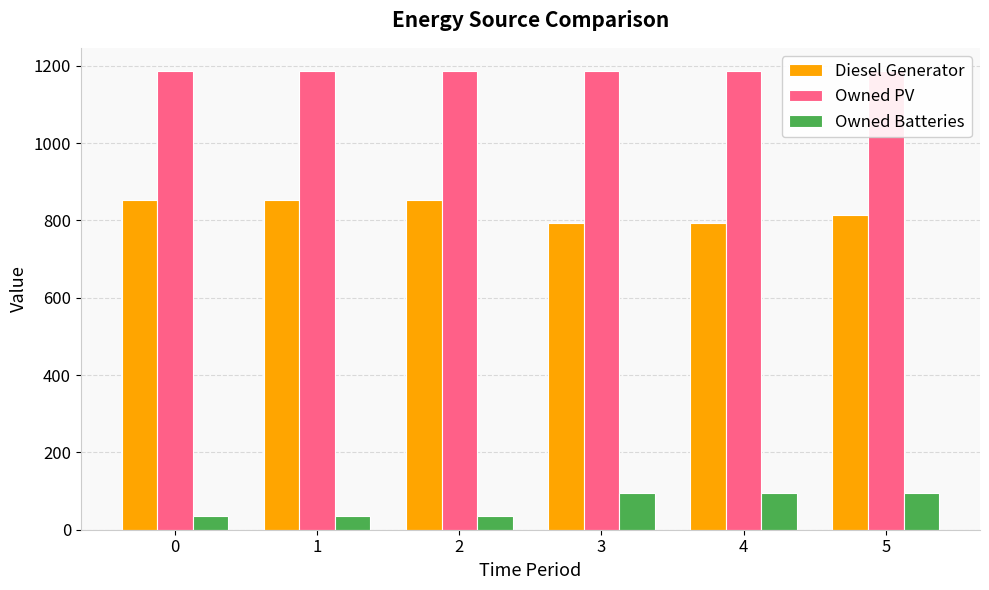

Is it true that Diesel Generator equals 1287 at 4?

False